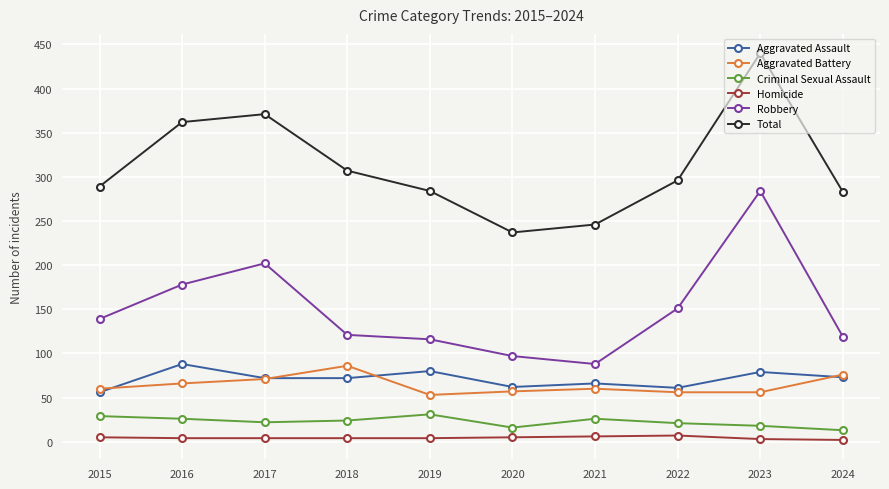

At which label does Criminal Sexual Assault first exceed 24?

2015